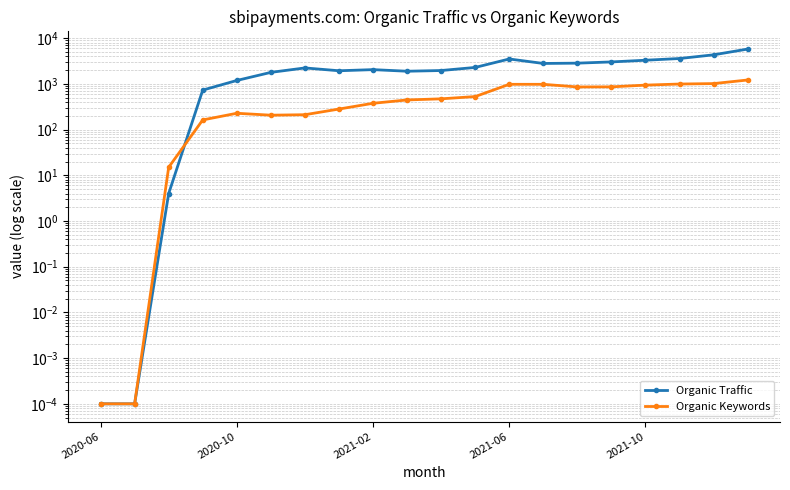

How many values in the Organic Keywords series are below 472?

10